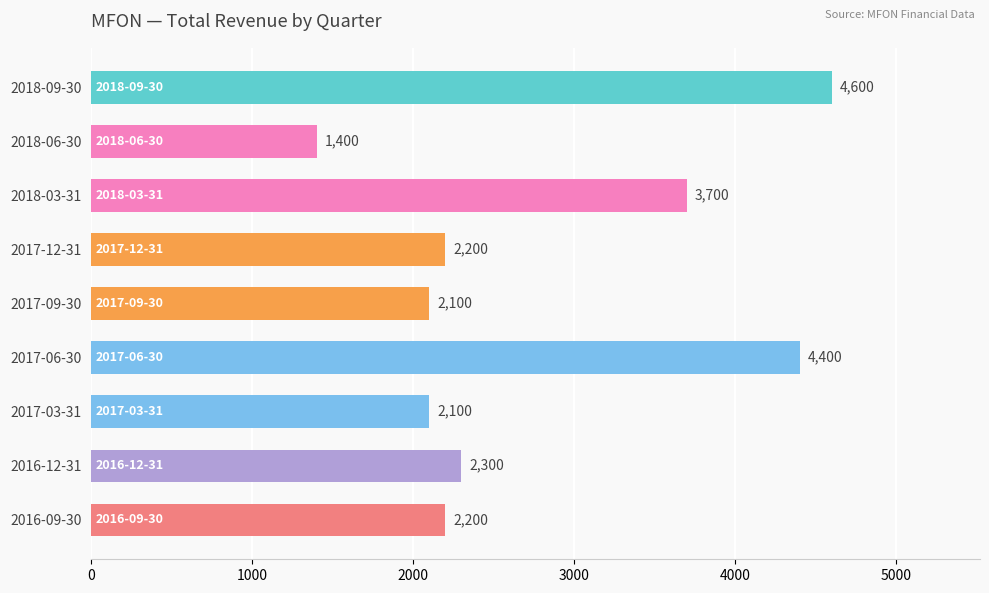

Is it true that the value at 2018-09-30 is 4600?

True